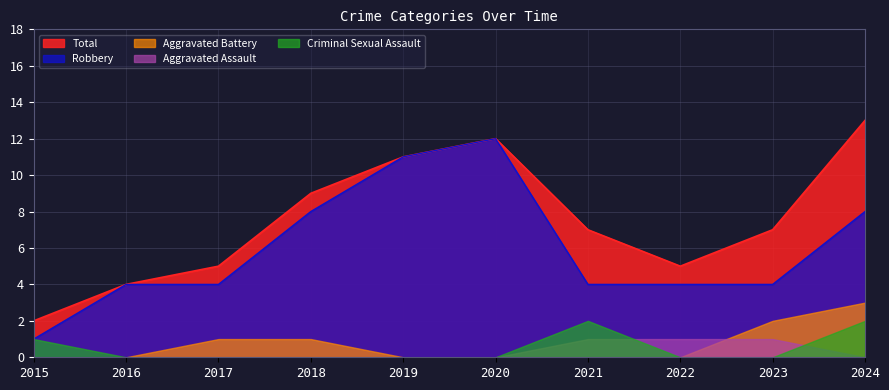

Reading left to right, extract all data points from this chart.

Aggravated Assault: 2015=0	2016=0	2017=0	2018=0	2019=0	2020=0	2021=1	2022=1	2023=1	2024=0
Aggravated Battery: 2015=0	2016=0	2017=1	2018=1	2019=0	2020=0	2021=0	2022=0	2023=2	2024=3
Criminal Sexual Assault: 2015=1	2016=0	2017=0	2018=0	2019=0	2020=0	2021=2	2022=0	2023=0	2024=2
Robbery: 2015=1	2016=4	2017=4	2018=8	2019=11	2020=12	2021=4	2022=4	2023=4	2024=8
Total: 2015=2	2016=4	2017=5	2018=9	2019=11	2020=12	2021=7	2022=5	2023=7	2024=13